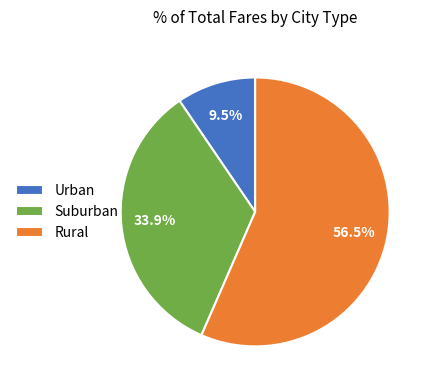

What is the total percentage of Rural and Urban?

66.1%